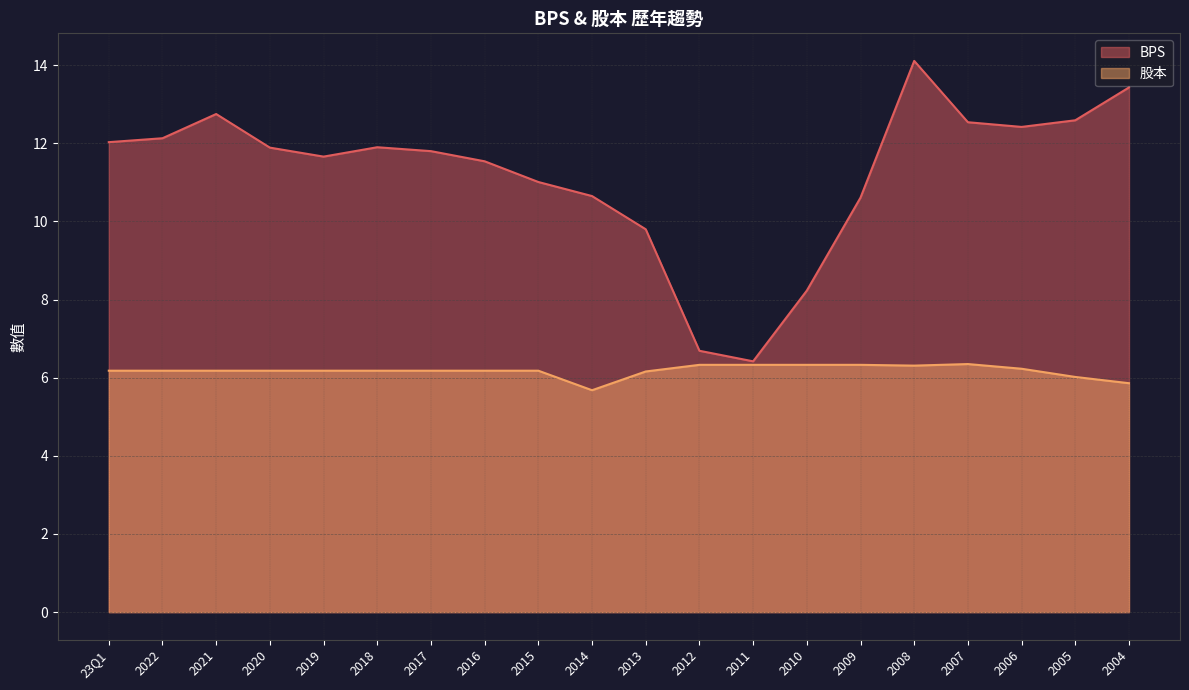

True or false: 股本 and BPS cross at least once.

False